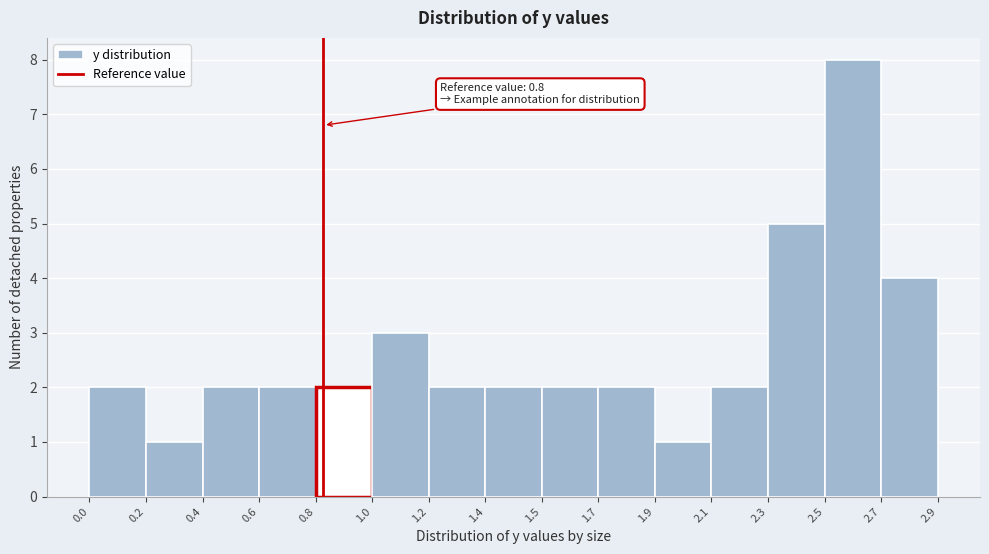

Reading right to left, what are all the values shown in this chart?

4	8	5	2	1	2	2	2	2	3	2	2	2	1	2